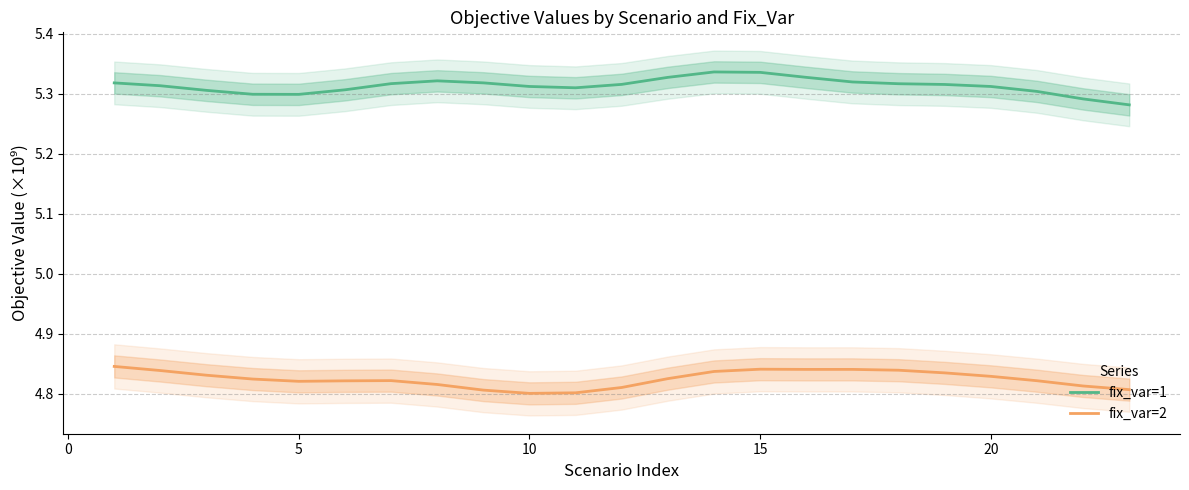

What is the value of the fix_var=1 point at the 4th from the left?

5.3